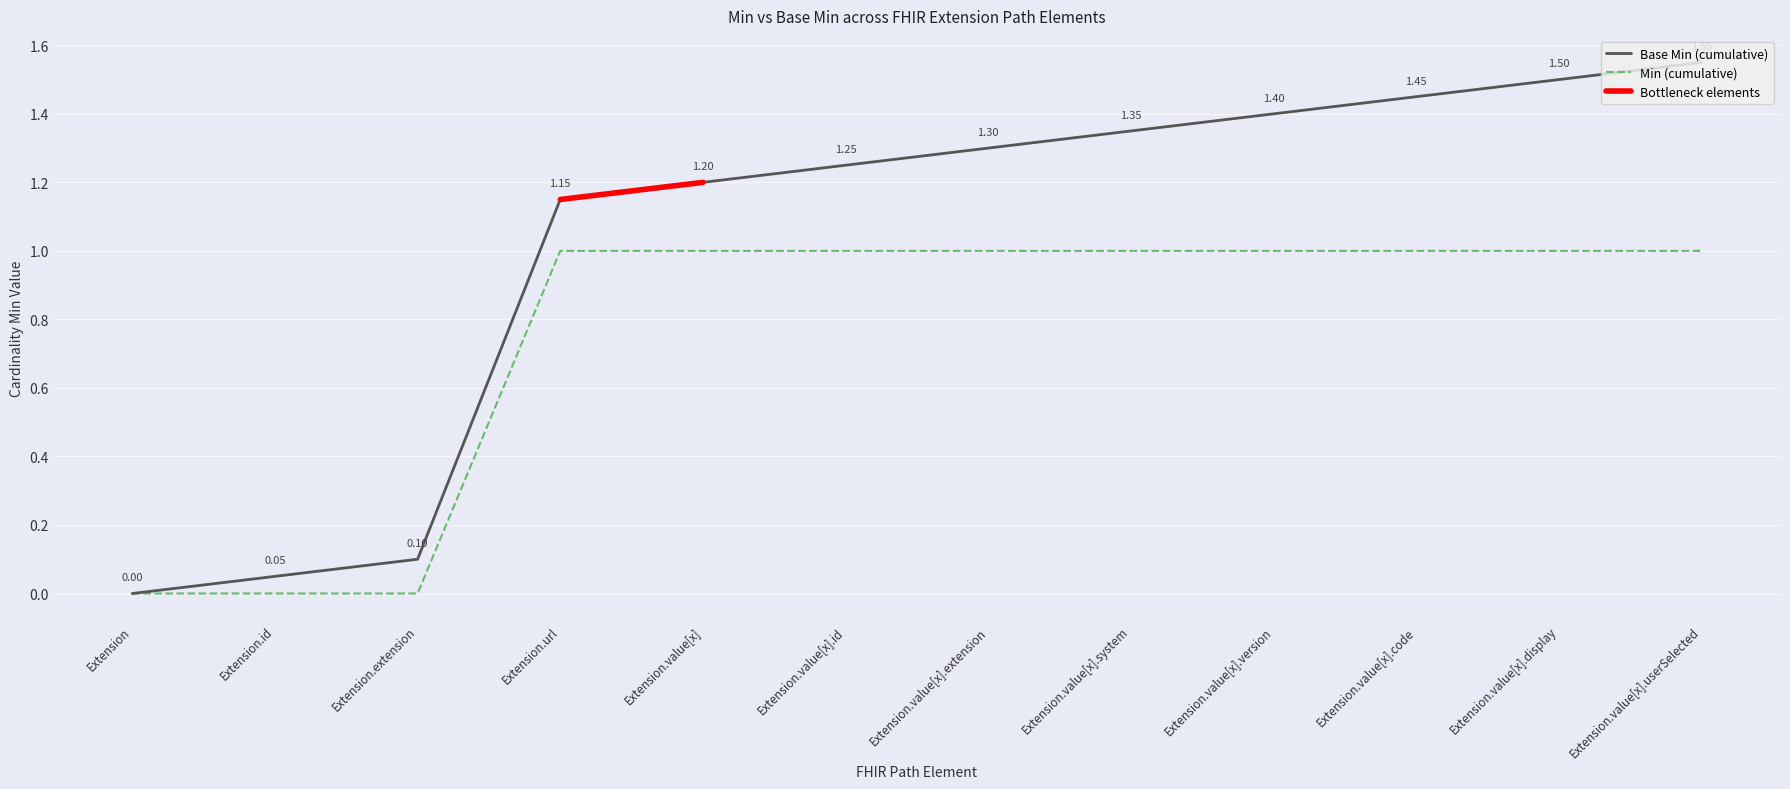

True or false: Min and Base Min cross at least once.

False